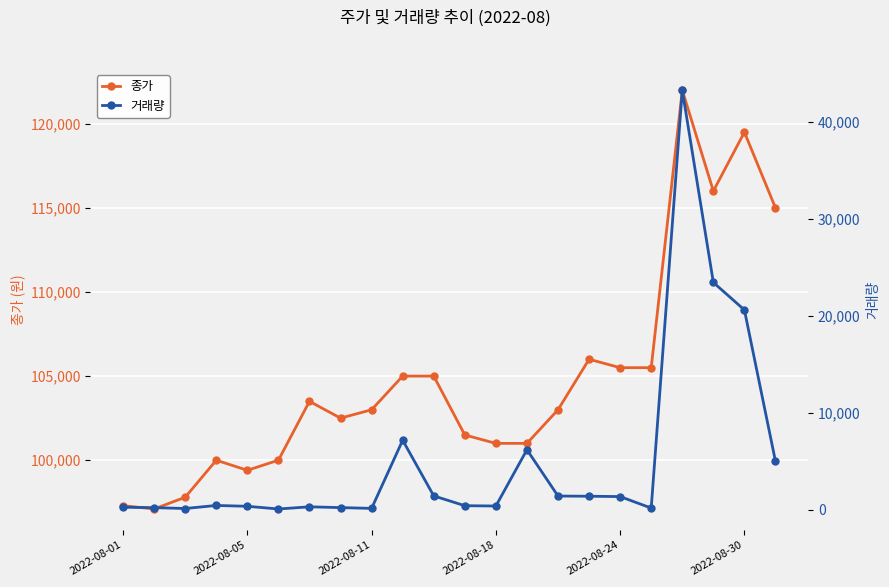

What is the maximum value for 종가?

122000